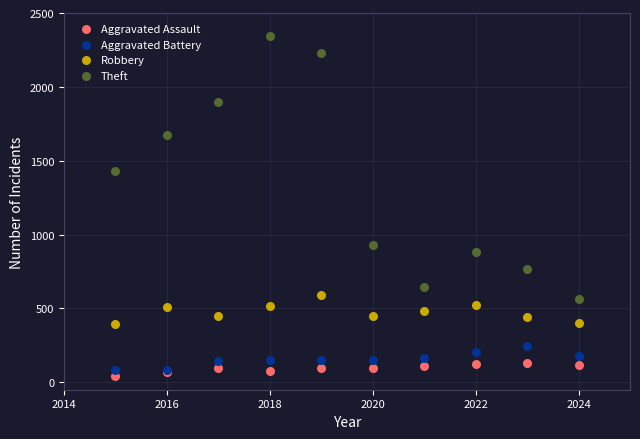

Across all series, what Y value is closest to 1194?

1429